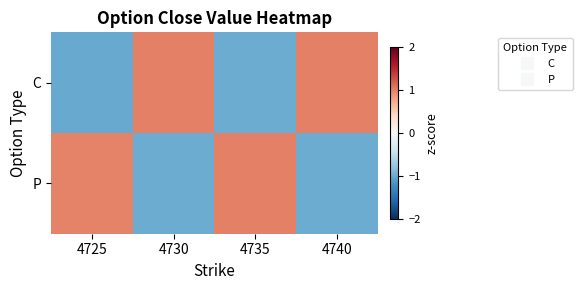

Rank the series at 4725 from lowest to highest value.

C, P